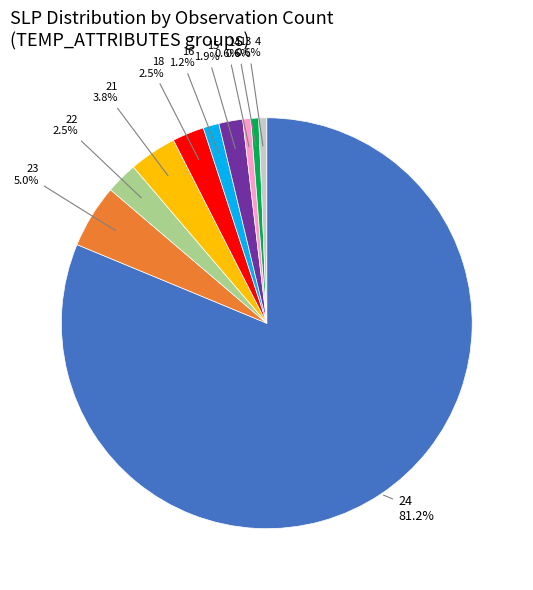

Is there a majority slice in this chart?

Yes